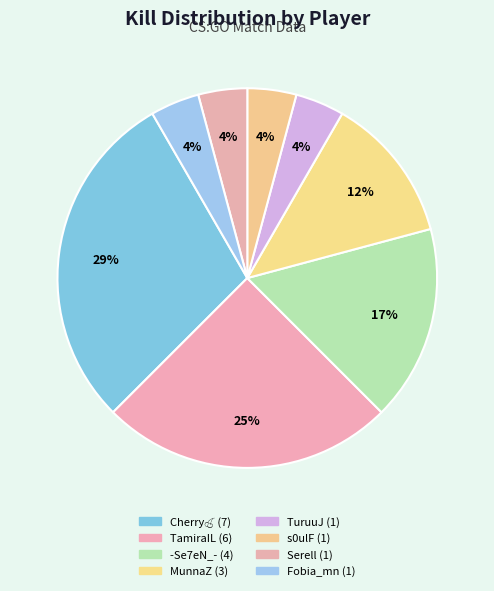

How many segments does this pie chart have?

8